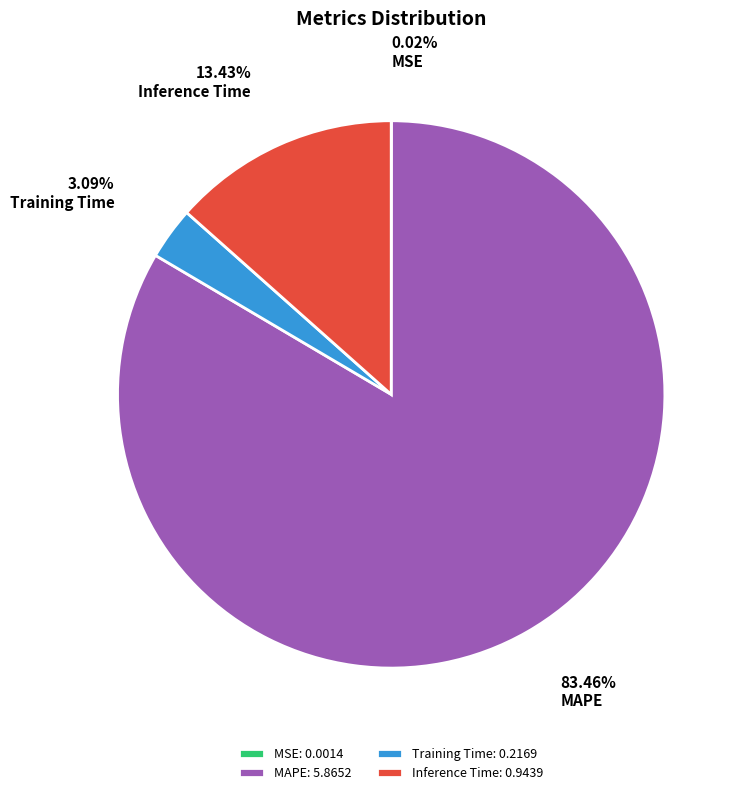

Is Inference Time the majority of the pie?

No